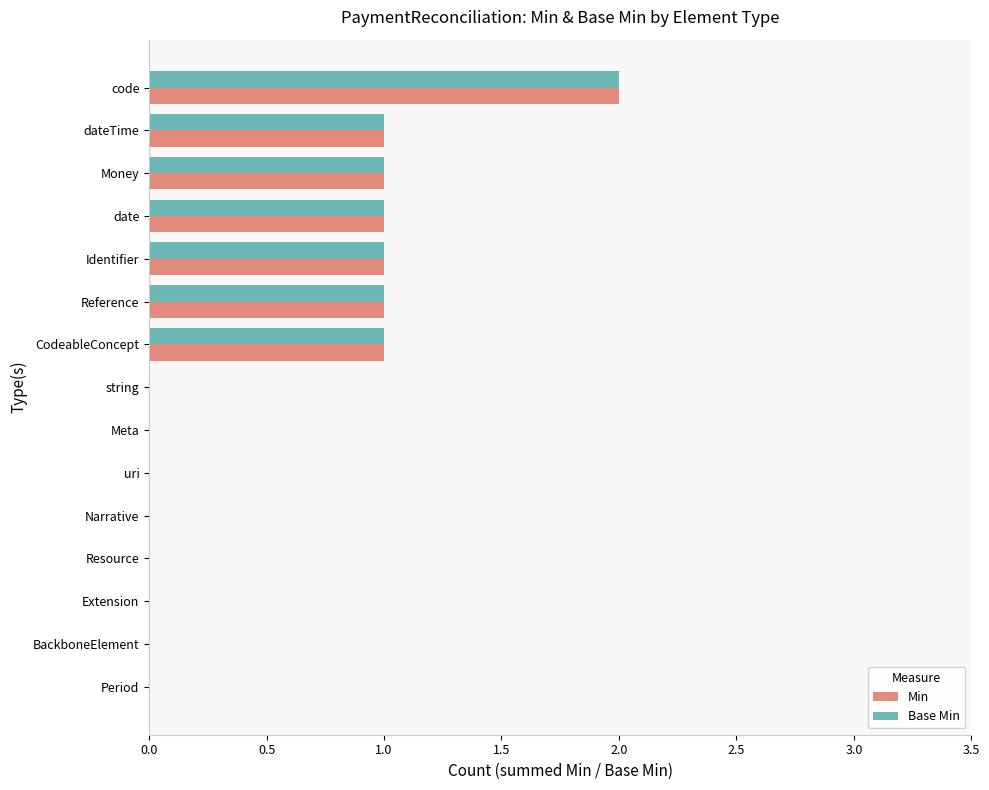

At which category is the sum across all series the highest?

code